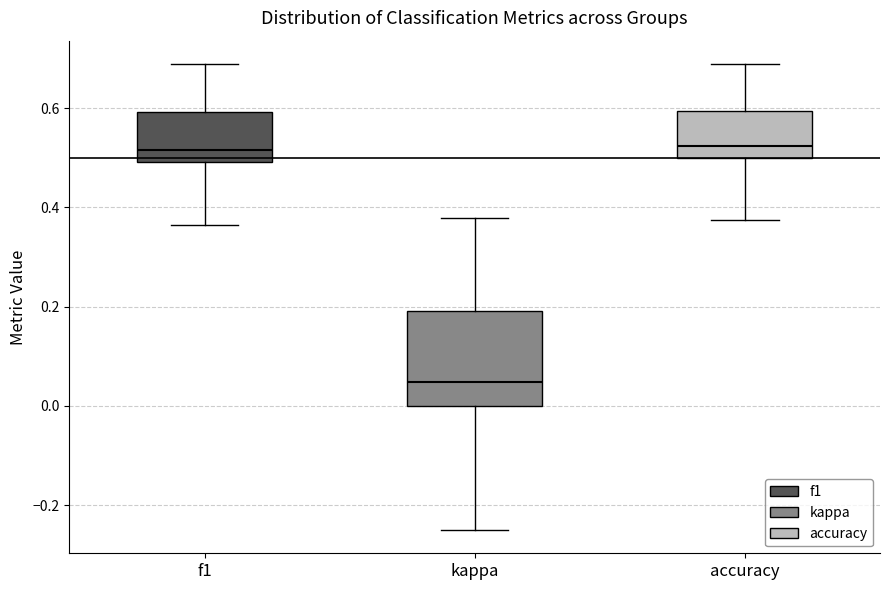

Which box has the lowest median line?

kappa